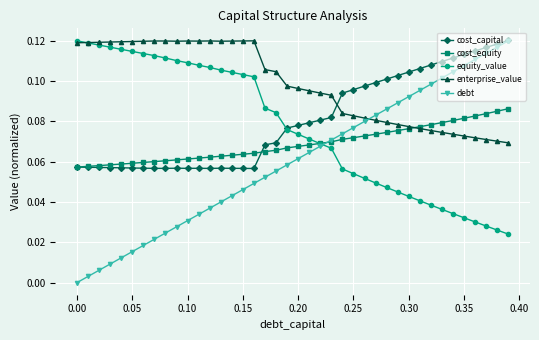

Which series has the largest range (max minus min)?

debt